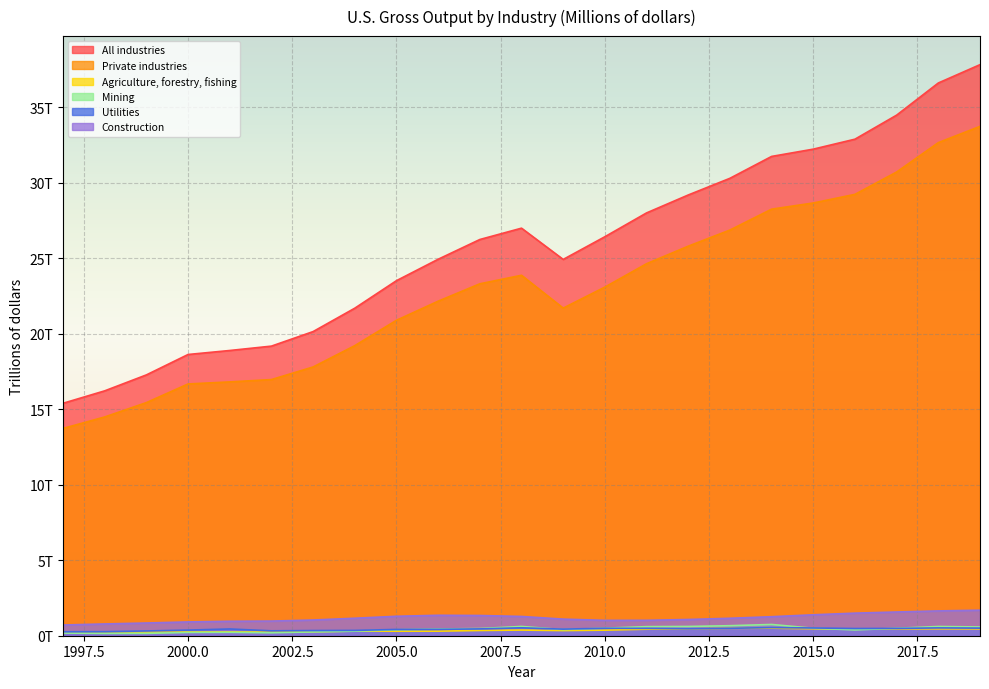

Reading left to right, what are all the values shown in this chart?

All industries: 15.4	16.2	17.3	18.6	18.9	19.2	20.1	21.7	23.5	24.9	26.2	27.0	24.9	26.4	28.0	29.2	30.3	31.7	32.2	32.9	34.5	36.6	37.8
Private industries: 13.7	14.5	15.4	16.7	16.8	17.0	17.8	19.2	20.9	22.2	23.3	23.9	21.7	23.1	24.6	25.8	26.9	28.2	28.7	29.2	30.7	32.7	33.7
Agriculture, forestry, fishing: 0.3	0.2	0.2	0.2	0.3	0.2	0.3	0.3	0.3	0.3	0.3	0.4	0.3	0.4	0.4	0.5	0.5	0.5	0.5	0.4	0.5	0.5	0.5
Mining: 0.2	0.2	0.2	0.2	0.2	0.2	0.3	0.3	0.4	0.4	0.5	0.6	0.4	0.5	0.6	0.6	0.7	0.7	0.5	0.4	0.5	0.6	0.6
Utilities: 0.3	0.3	0.3	0.4	0.4	0.3	0.3	0.4	0.4	0.4	0.5	0.5	0.4	0.5	0.5	0.5	0.5	0.5	0.5	0.5	0.5	0.5	0.5
Construction: 0.7	0.8	0.8	0.9	1.0	1.0	1.0	1.2	1.3	1.4	1.3	1.3	1.1	1.0	1.0	1.1	1.2	1.3	1.4	1.5	1.6	1.6	1.7